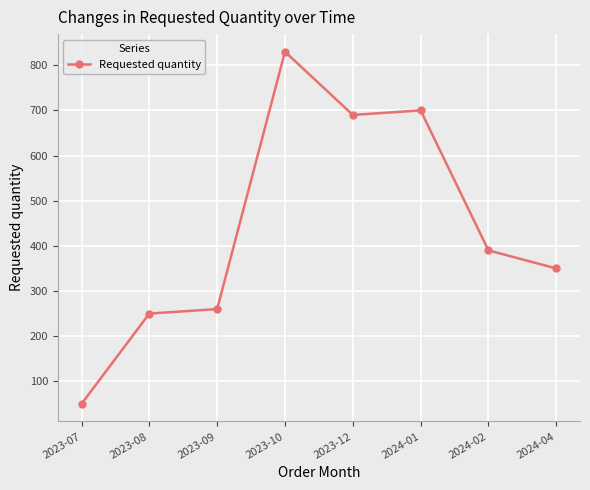

What is the change in value from 2023-09 to 2023-10?

+570